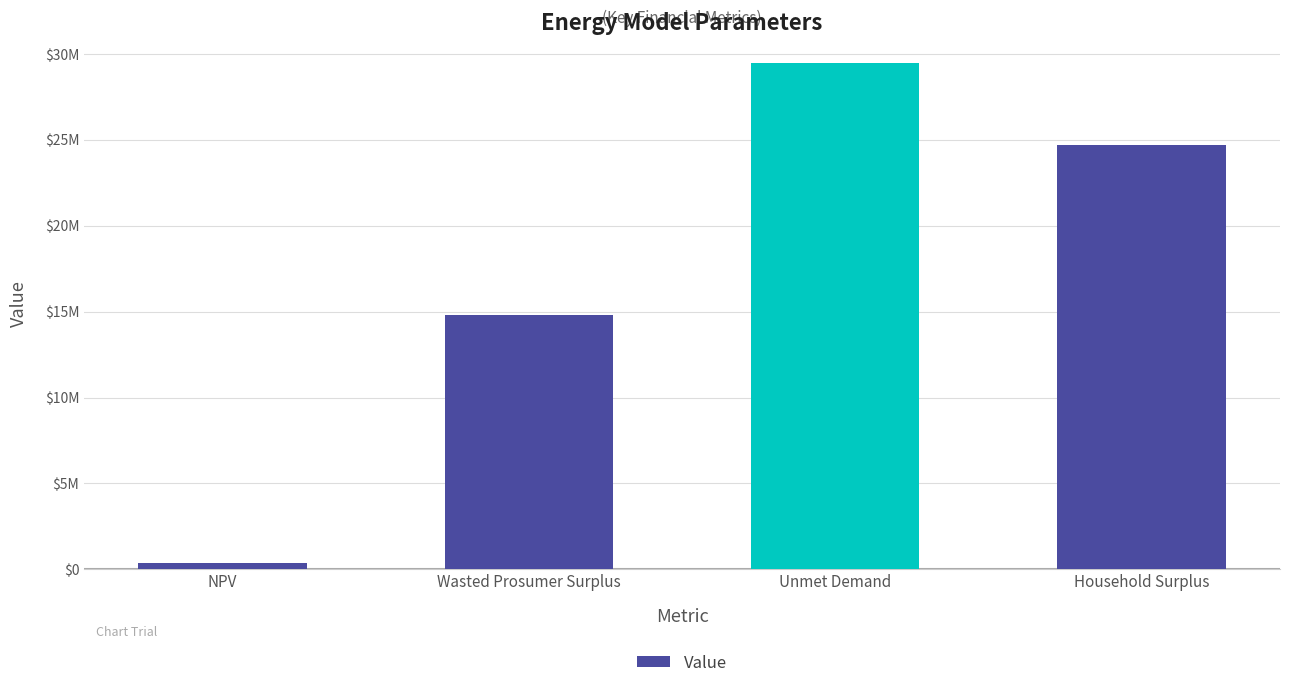

Are the bars horizontal?

No